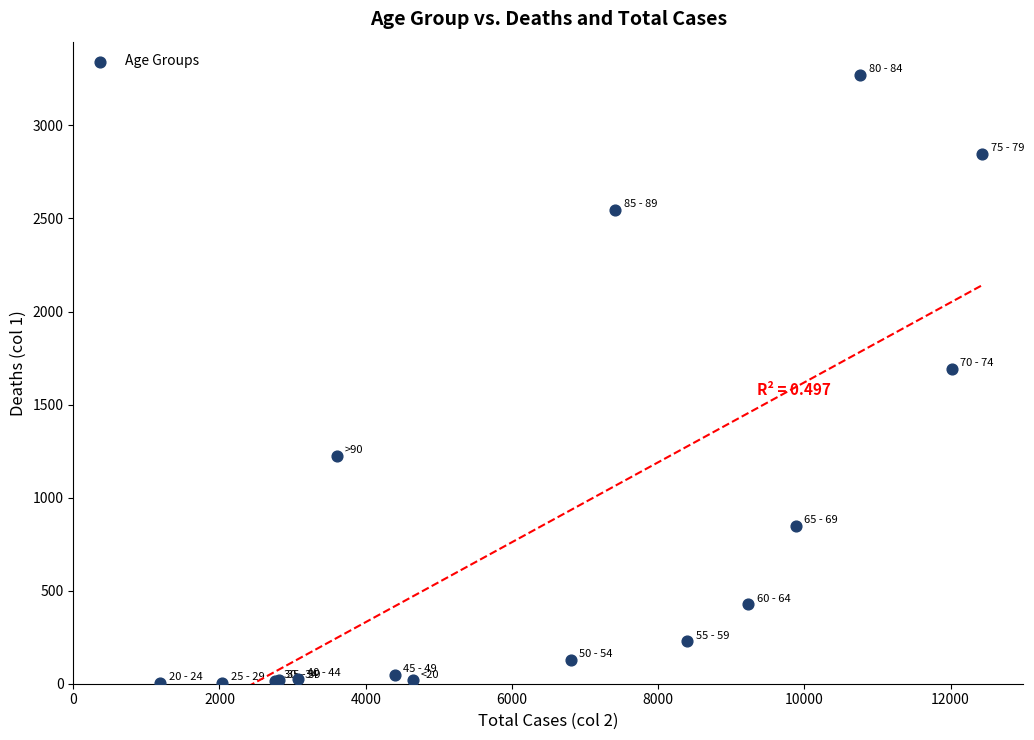

What Y value in the scatter plot is closest to 1638?

1690